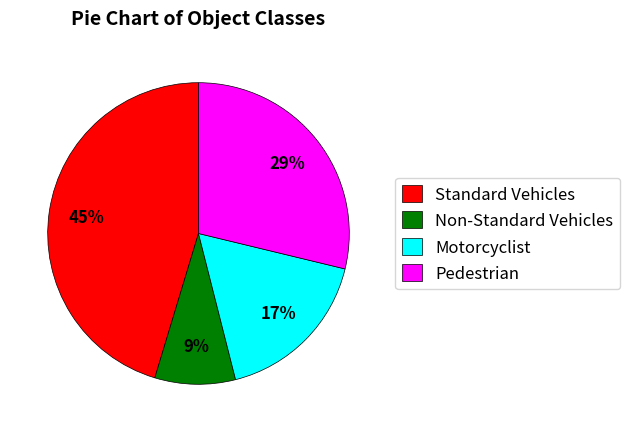

Combined, do Standard Vehicles and Motorcyclist account for over 50%?

Yes